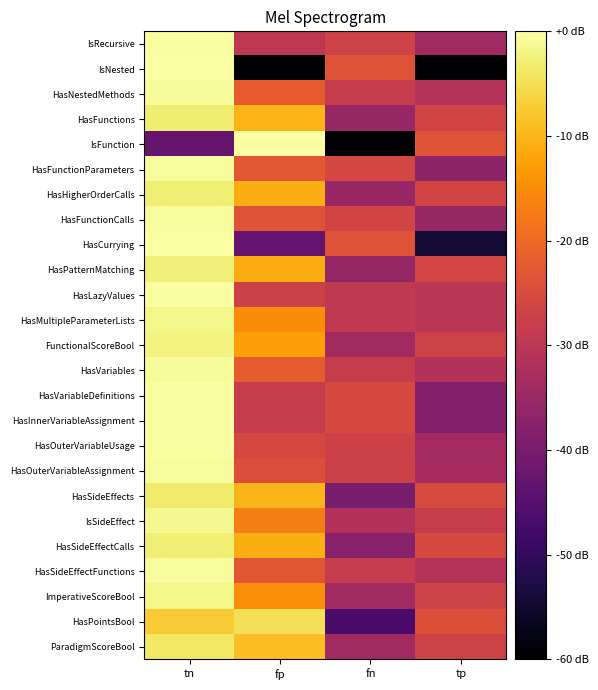

Reading left to right, extract all data points from this chart.

IsRecursive: tn=-0.3	fp=-29.7	fn=-26.8	tp=-33.9
IsNested: tn=0.0	fp=-60.0	fn=-23.6	tp=-60.0
HasNestedMethods: tn=-0.7	fp=-21.9	fn=-28.5	tp=-31.0
HasFunctions: tn=-3.3	fp=-10.1	fn=-35.2	tp=-26.3
IsFunction: tn=-42.7	fp=-0.1	fn=-60.0	tp=-23.6
HasFunctionParameters: tn=-0.7	fp=-22.7	fn=-25.8	tp=-36.7
HasHigherOrderCalls: tn=-2.9	fp=-10.9	fn=-35.2	tp=-26.3
HasFunctionCalls: tn=-0.6	fp=-23.9	fn=-26.3	tp=-35.2
HasCurrying: tn=-0.1	fp=-42.7	fn=-23.9	tp=-54.8
HasPatternMatching: tn=-2.8	fp=-11.2	fn=-35.7	tp=-26.1
HasLazyValues: tn=-0.4	fp=-27.0	fn=-29.2	tp=-30.2
HasMultipleParameterLists: tn=-1.7	fp=-15.0	fn=-29.2	tp=-30.2
FunctionalScoreBool: tn=-2.3	fp=-12.8	fn=-33.9	tp=-26.8
HasVariables: tn=-0.7	fp=-21.8	fn=-28.3	tp=-31.3
HasVariableDefinitions: tn=-0.3	fp=-28.3	fn=-25.4	tp=-38.5
HasInnerVariableAssignment: tn=-0.3	fp=-28.5	fn=-25.4	tp=-38.5
HasOuterVariableUsage: tn=-0.5	fp=-25.7	fn=-27.0	tp=-33.6
HasOuterVariableAssignment: tn=-0.5	fp=-24.5	fn=-27.2	tp=-33.2
HasSideEffects: tn=-3.4	fp=-9.9	fn=-40.0	tp=-25.1
IsSideEffect: tn=-1.3	fp=-16.9	fn=-31.5	tp=-28.1
HasSideEffectCalls: tn=-2.9	fp=-10.9	fn=-37.9	tp=-25.5
HasSideEffectFunctions: tn=-0.6	fp=-23.2	fn=-28.5	tp=-31.0
ImperativeScoreBool: tn=-1.7	fp=-15.0	fn=-33.9	tp=-26.8
HasPointsBool: tn=-7.3	fp=-4.9	fn=-46.8	tp=-24.3
ParadigmScoreBool: tn=-3.9	fp=-8.9	fn=-33.9	tp=-26.8